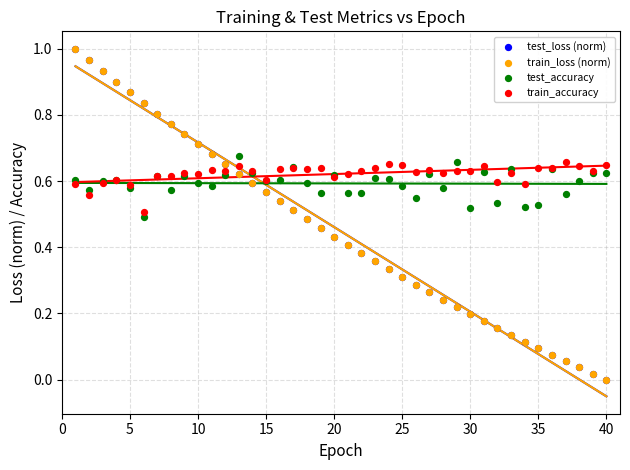

What are all the series names shown in the legend?

test_loss (norm), train_loss (norm), test_accuracy, train_accuracy